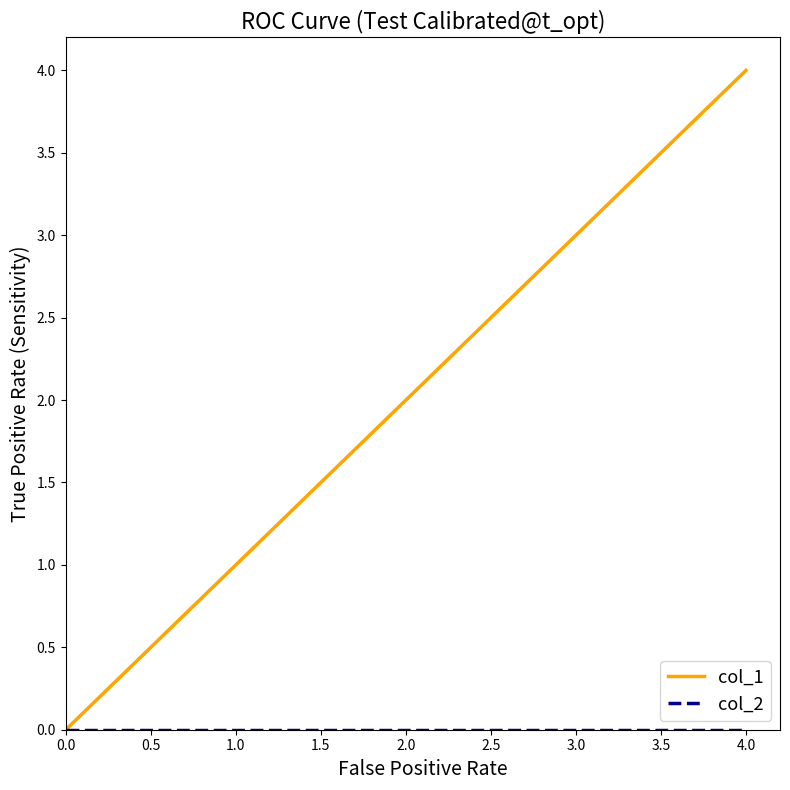

Which category has the highest value in the col_1 series?

4.0